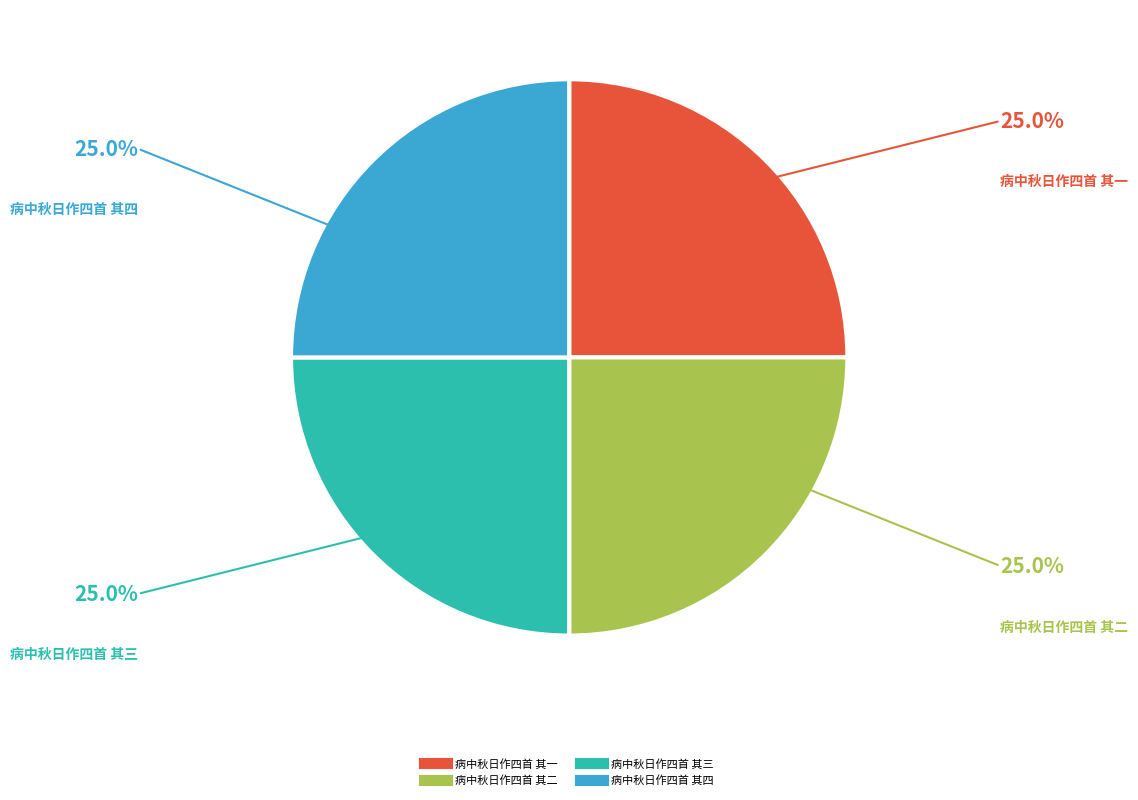

How many slices are in this pie chart?

4